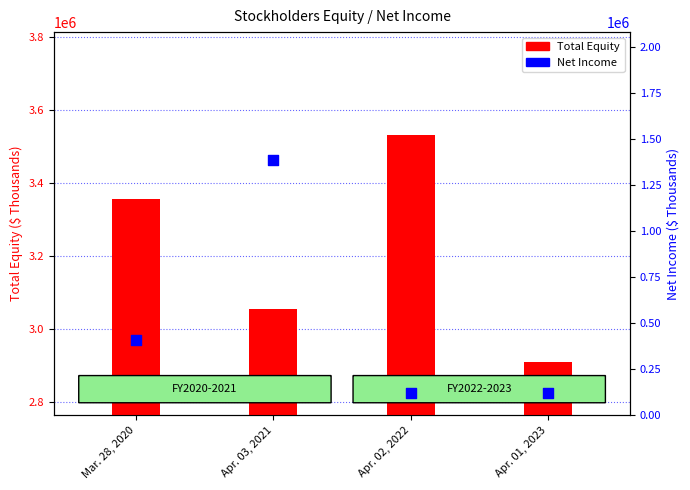

At which category is the sum across all series the highest?

Apr. 03, 2021